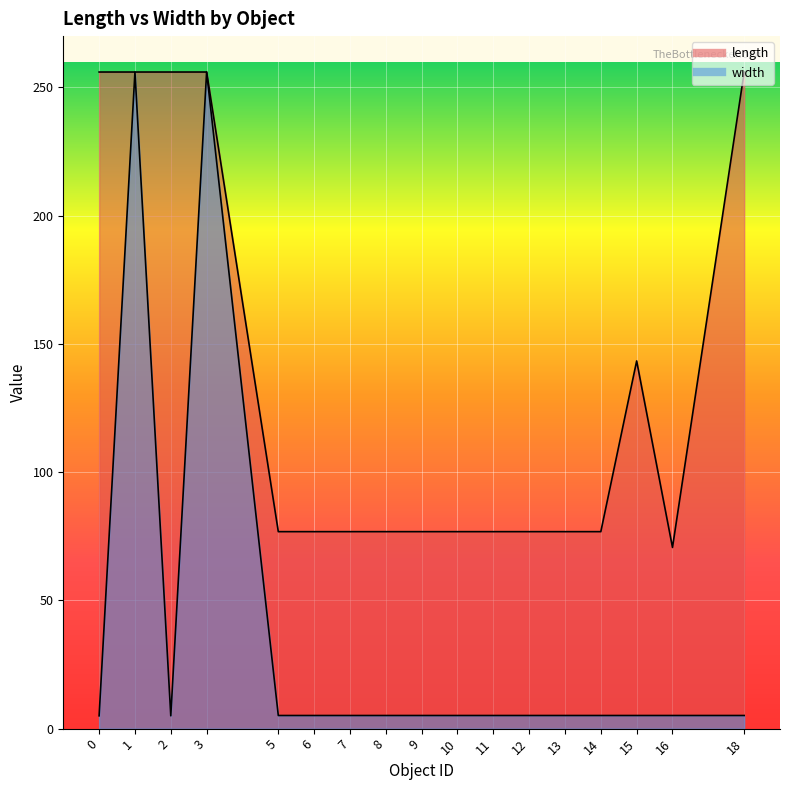

True or false: length and width intersect in this chart.

False